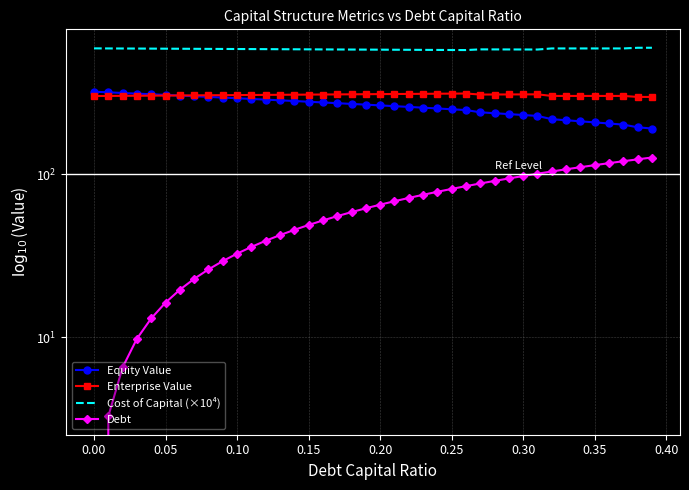

How many data points in Enterprise Value are above 308?

20